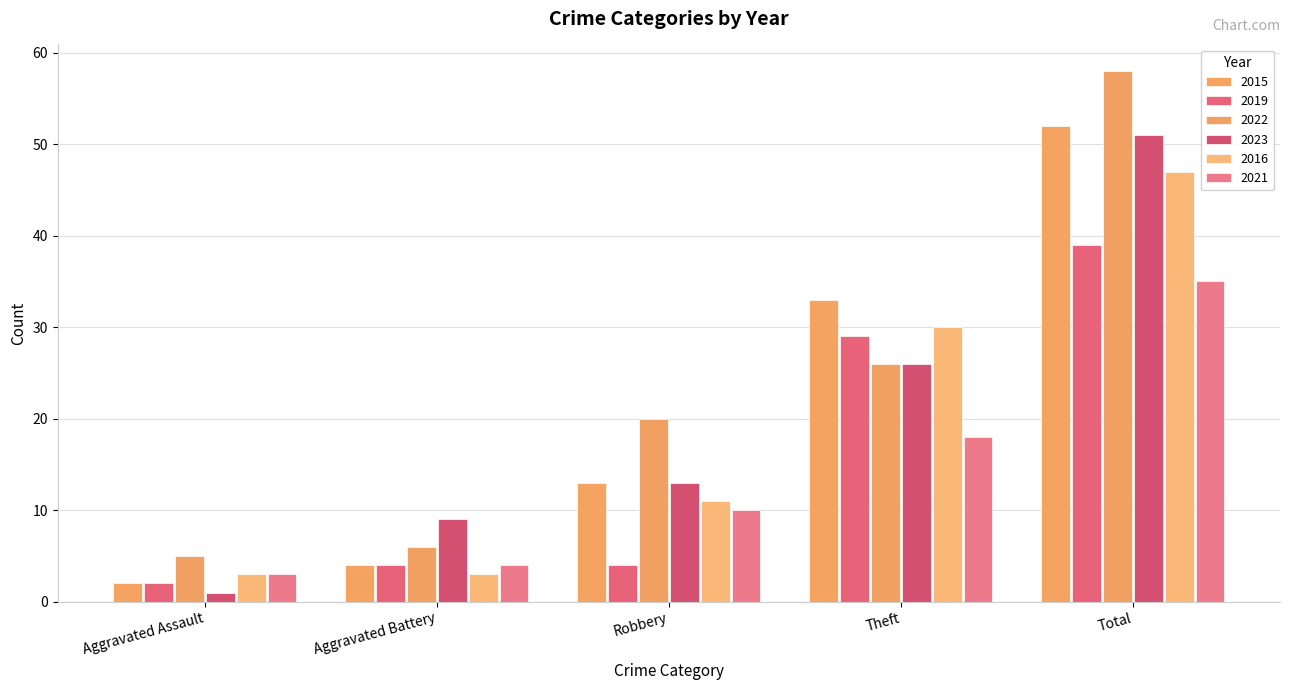

At which label is 2022 closest to 31?

Theft